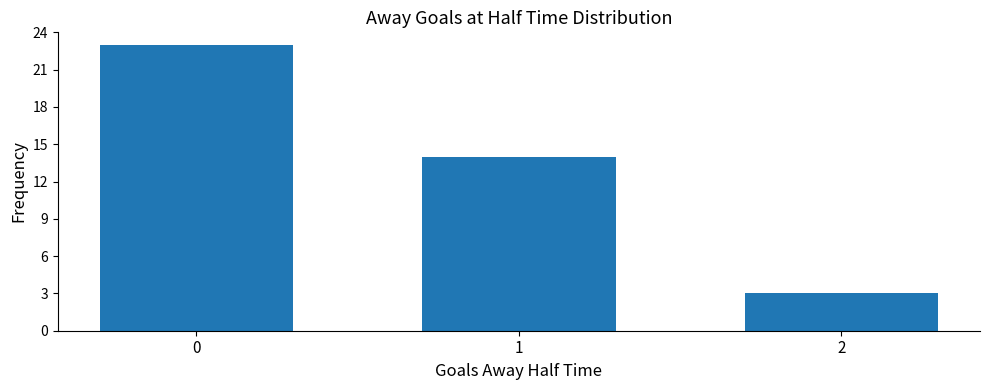

The chart shows a value of 23 at 0. True or false?

True